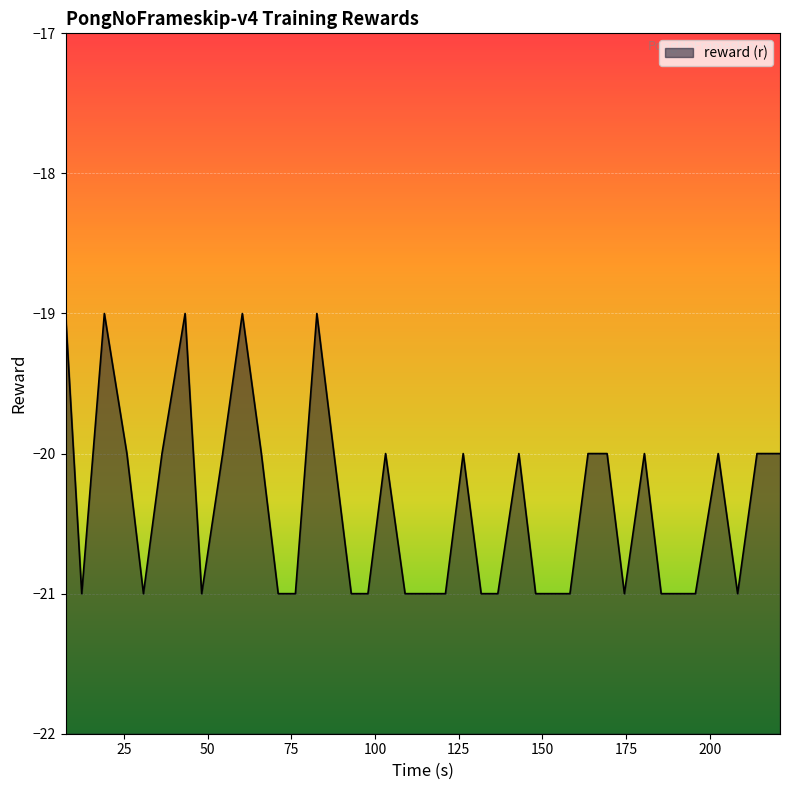

What is the smallest value displayed?

-21